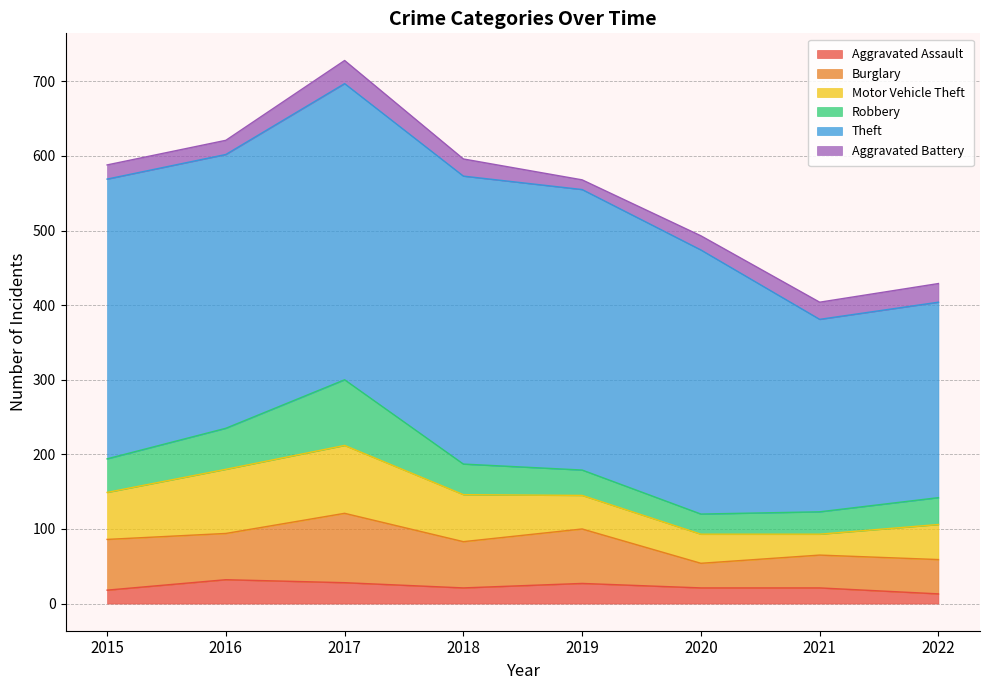

What is the value of the Burglary point at the 7th from the left?

44